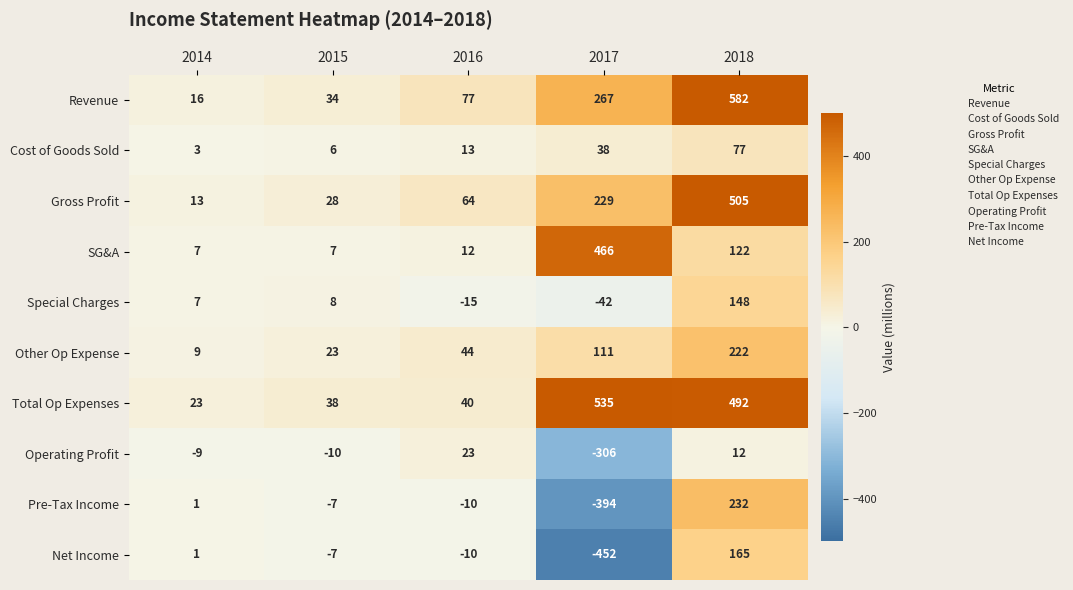

How many values in the Special Charges series are below 7?

2